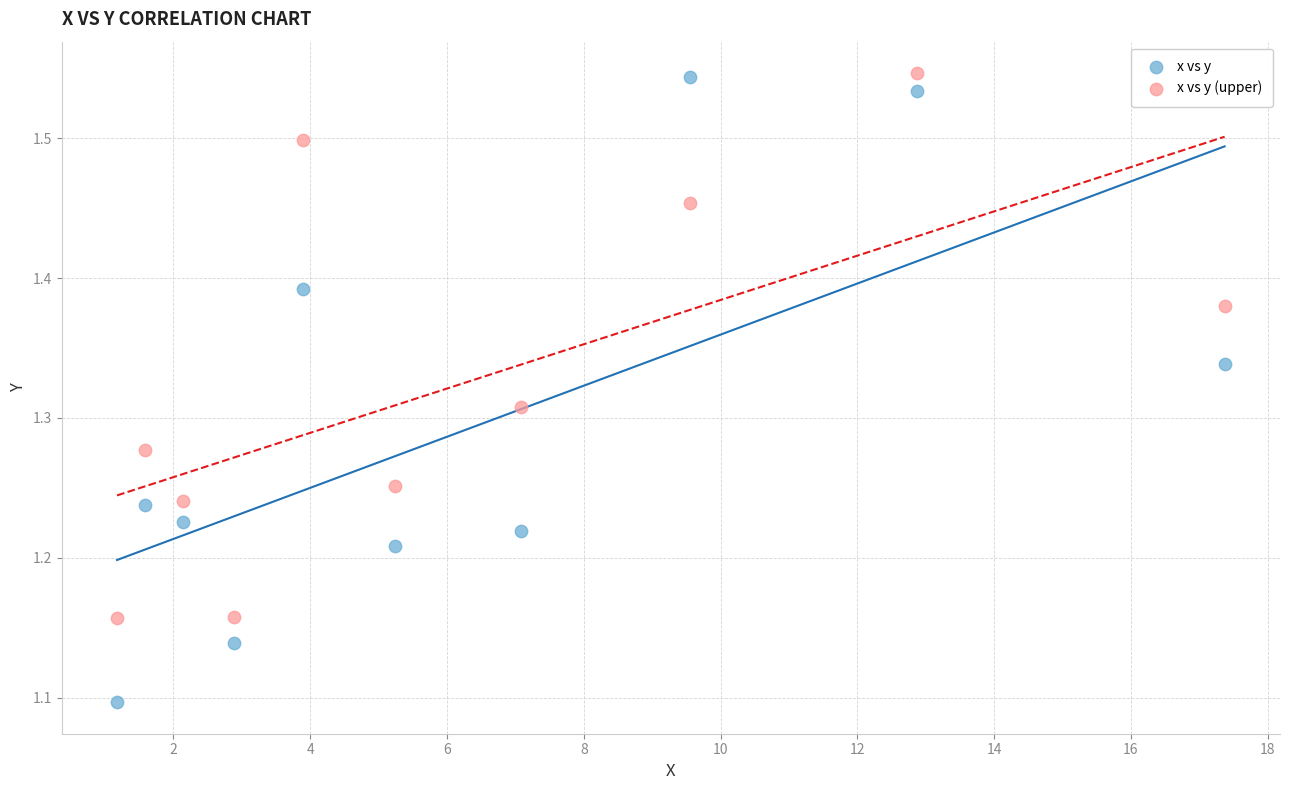

Across all data points, what is the range of Y values (max minus min)?

0.4